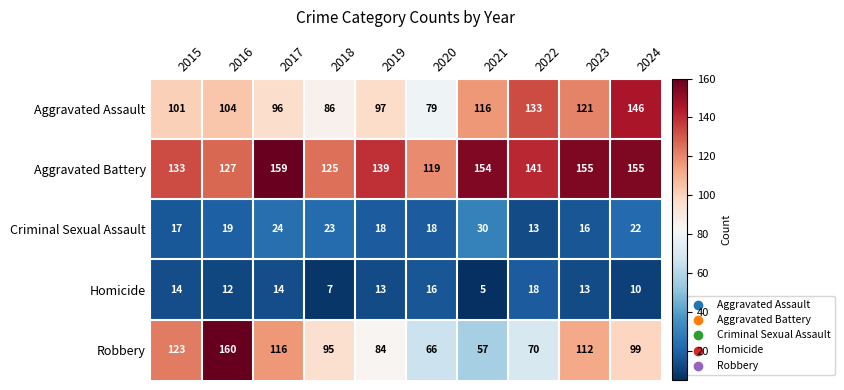

What is the greatest value displayed?

160